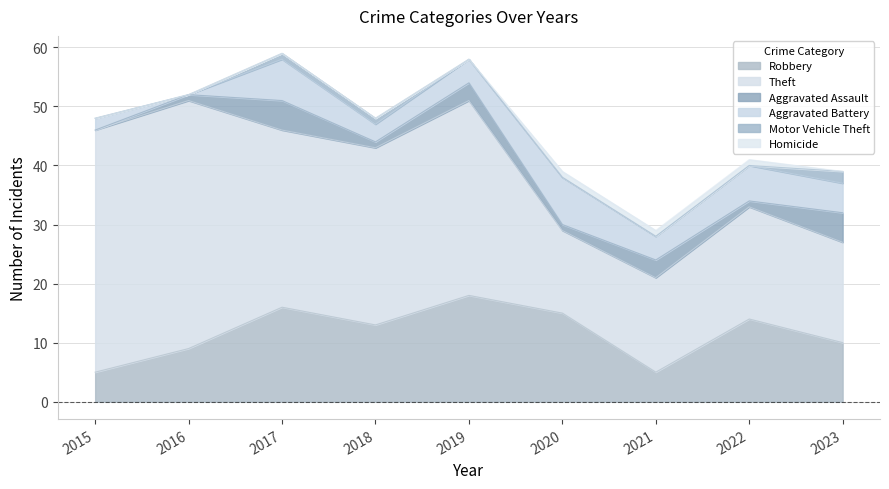

Which series has the largest total across all categories?

Theft